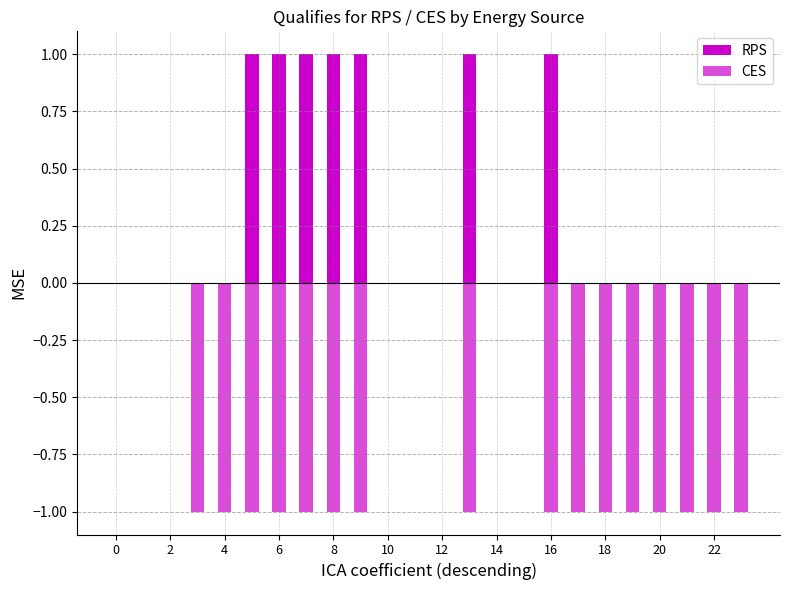

The CES series shows 0 at 8. True or false?

False